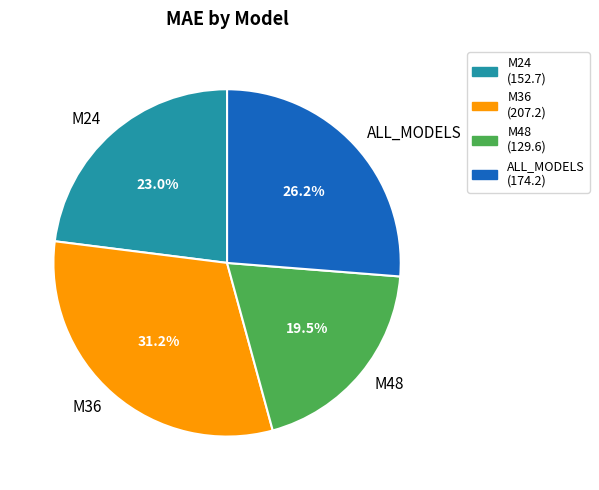

What is the smallest slice in the pie chart?

M48